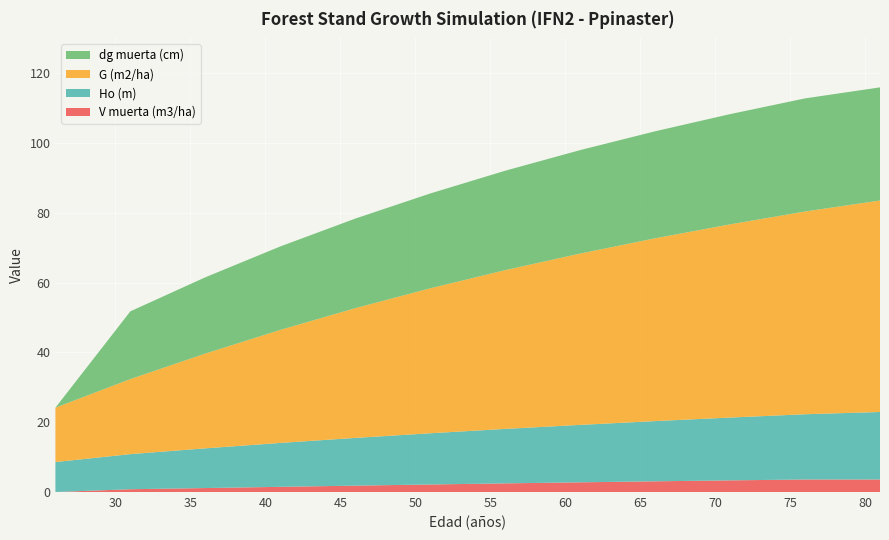

Reading right to left, transcribe all the data shown in this chart.

Ho (m): 19.4	18.7	18.0	17.3	16.5	15.6	14.7	13.7	12.6	11.4	10.1	8.6
G (m2/ha): 60.6	58.1	55.4	52.4	49.1	45.5	41.5	37.2	32.4	27.2	21.5	15.6
dg muerta (cm): 32.4	32.4	31.6	30.7	29.6	28.5	27.2	25.7	23.9	21.9	19.4	0.0
V muerta (m3/ha): 3.6	3.6	3.3	3.1	2.8	2.5	2.2	1.8	1.5	1.1	0.8	0.0